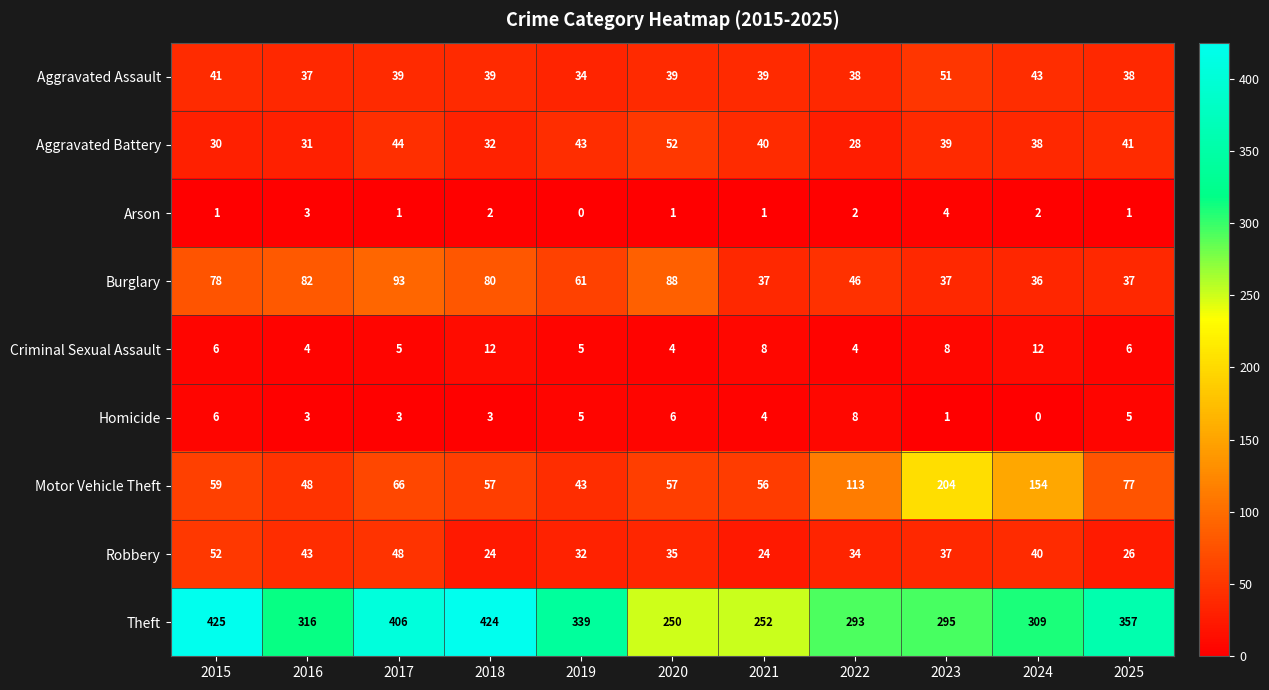

What value does the Robbery series have at 2017, to the nearest 10?

50